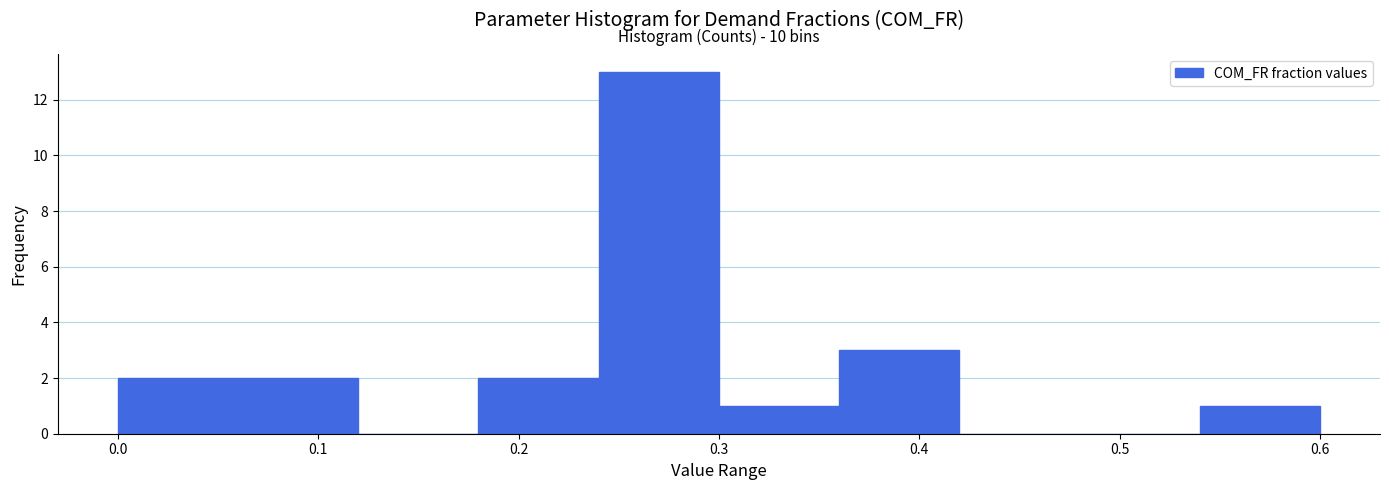

Over which range of the x-axis is the bar tallest?

0.24 to 0.30